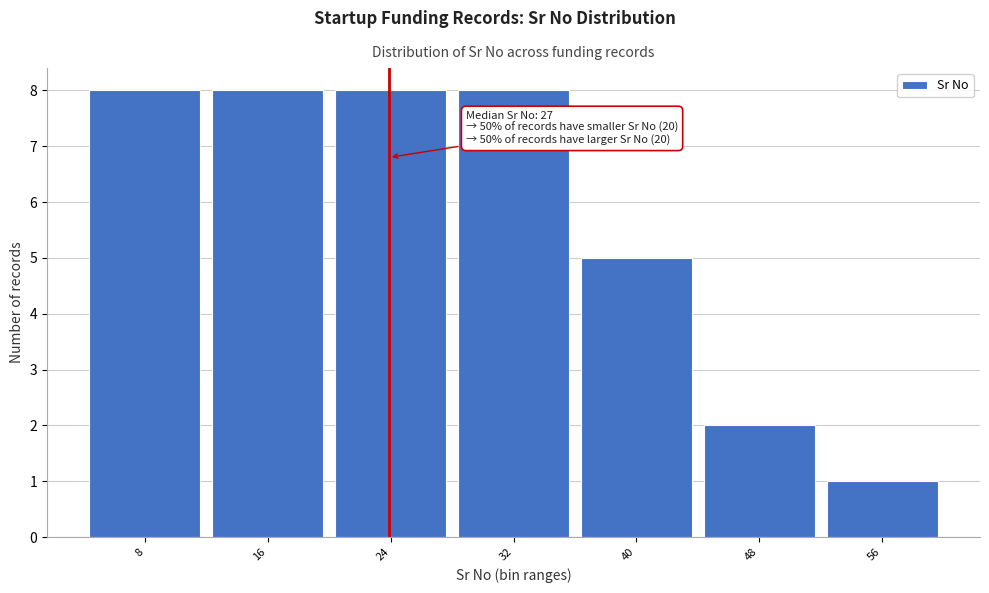

Reading left to right, extract all data points from this chart.

8	8	8	8	5	2	1